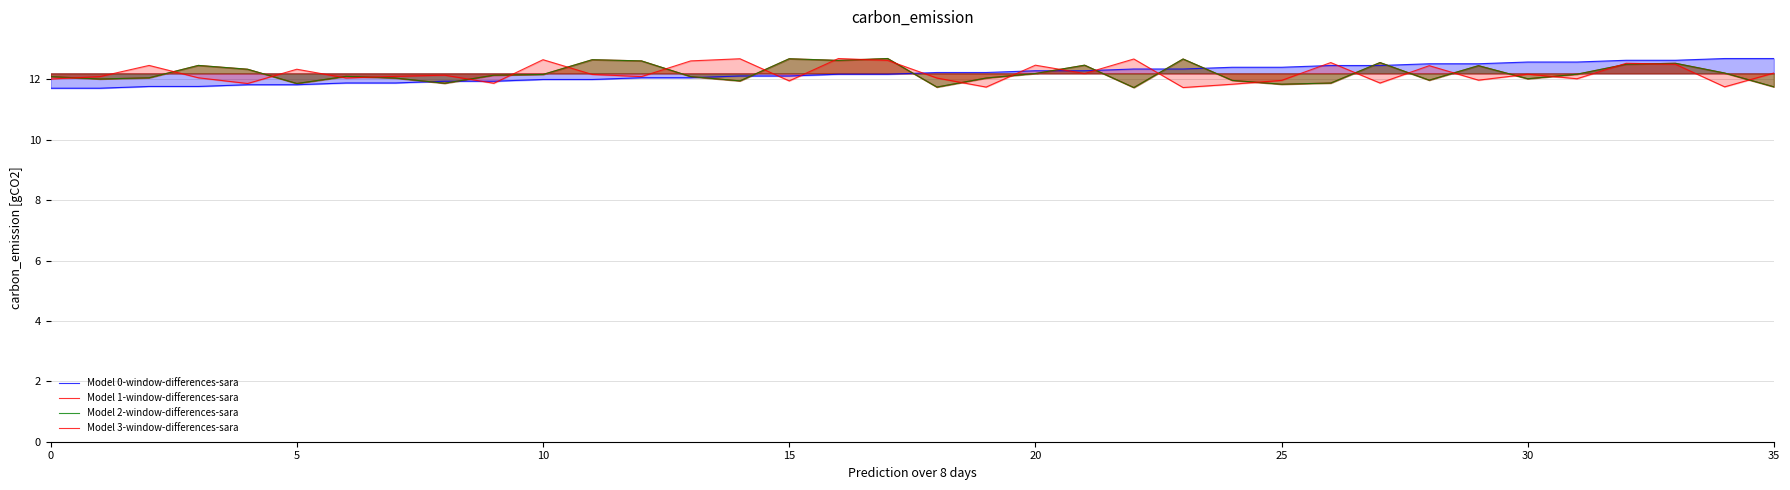

How many data points in Model 3-window-differences-sara are above 12?

26